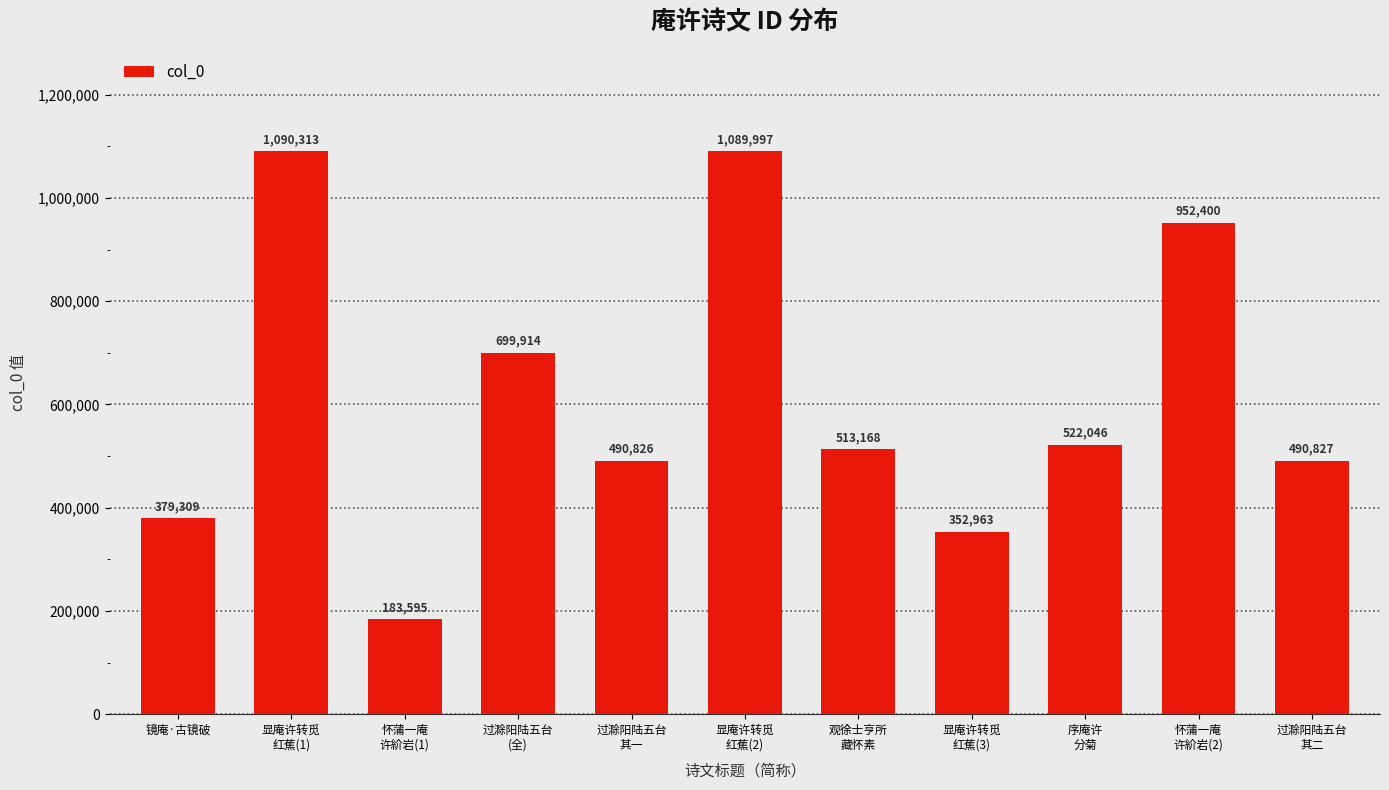

Which category has the lowest value across all series?

怀蒲一庵
许紒岩(1)